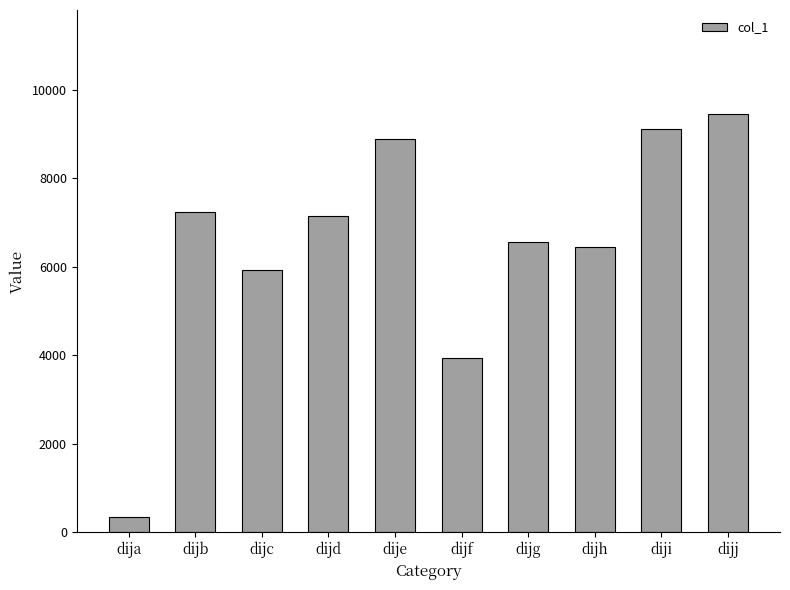

List the labels in order of value, largest first.

dijj, diji, dije, dijb, dijd, dijg, dijh, dijc, dijf, dija